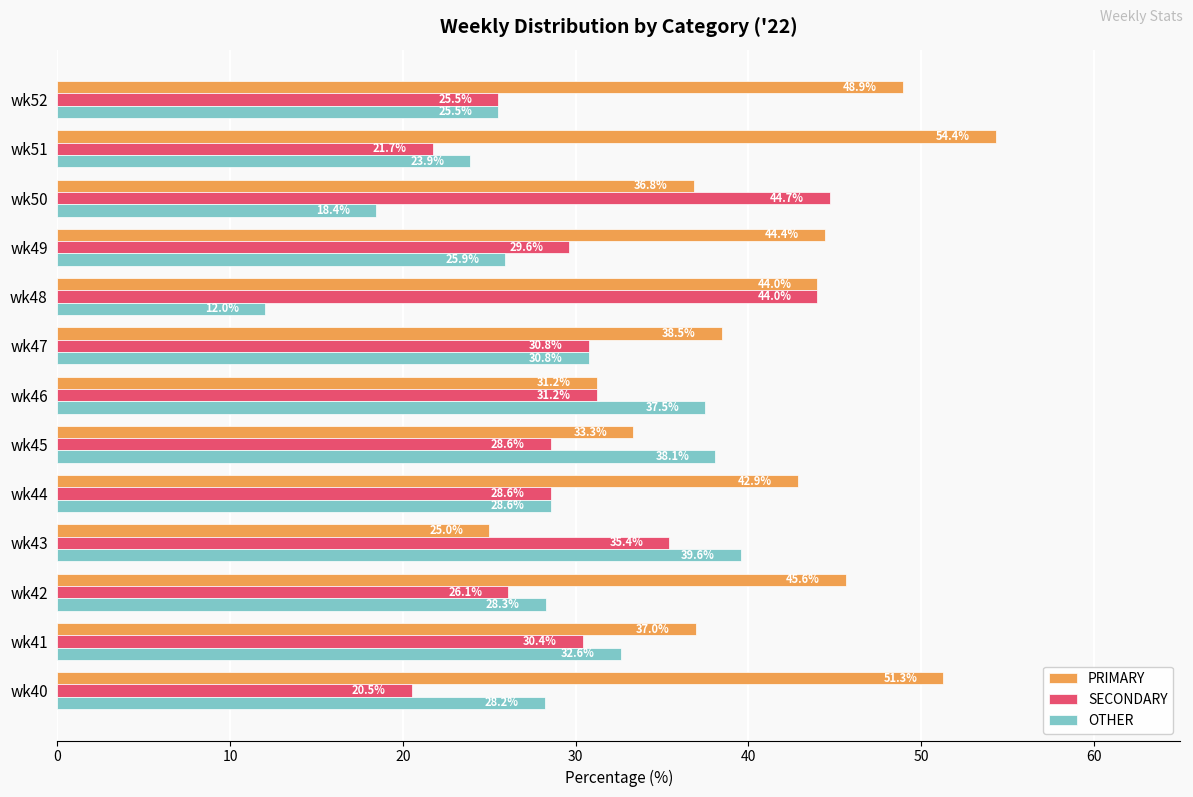

Which series has the largest total across all categories?

PRIMARY